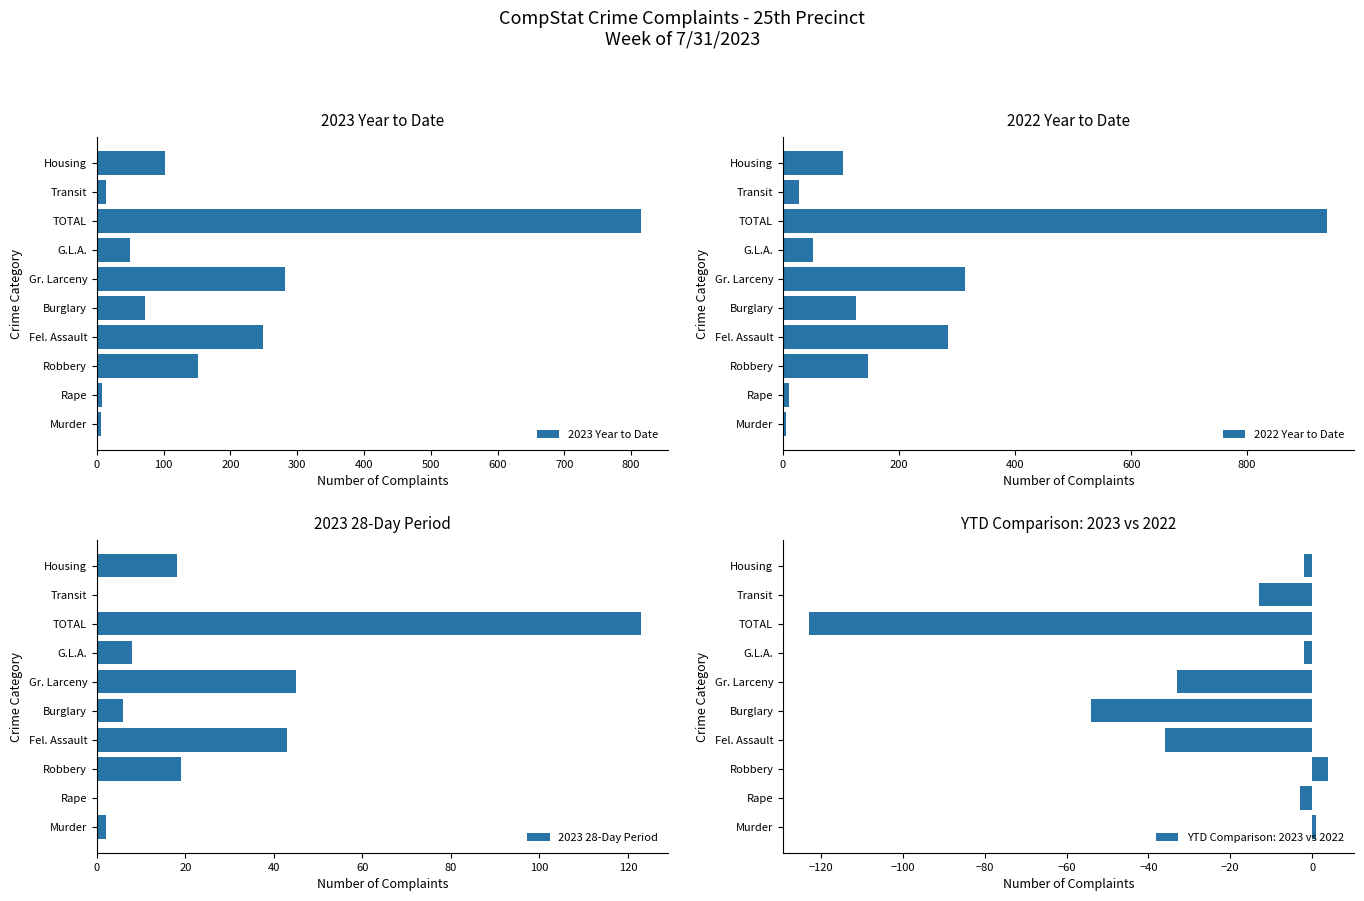

What is the sum of all 2023 28-Day Period values?

264